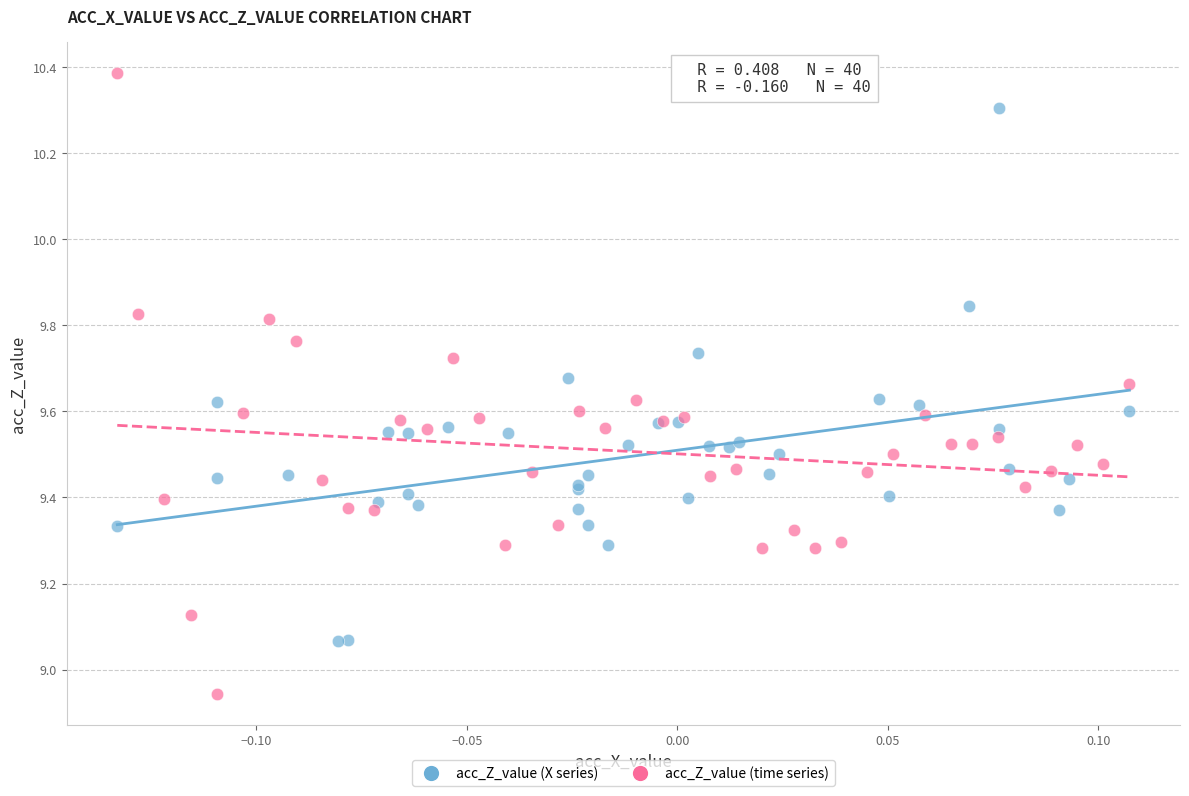

Which series has the widest spread of Y values?

acc_Z_value (time series)